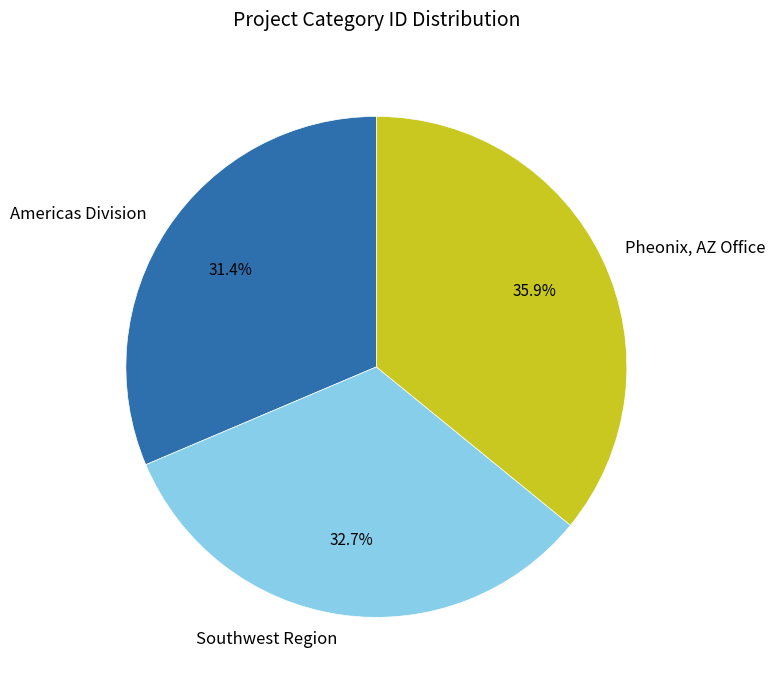

How many segments does this pie chart have?

3